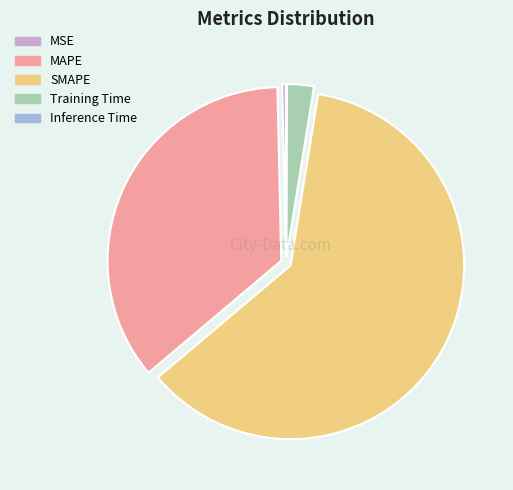

Combined, do MAPE and SMAPE account for over 50%?

Yes